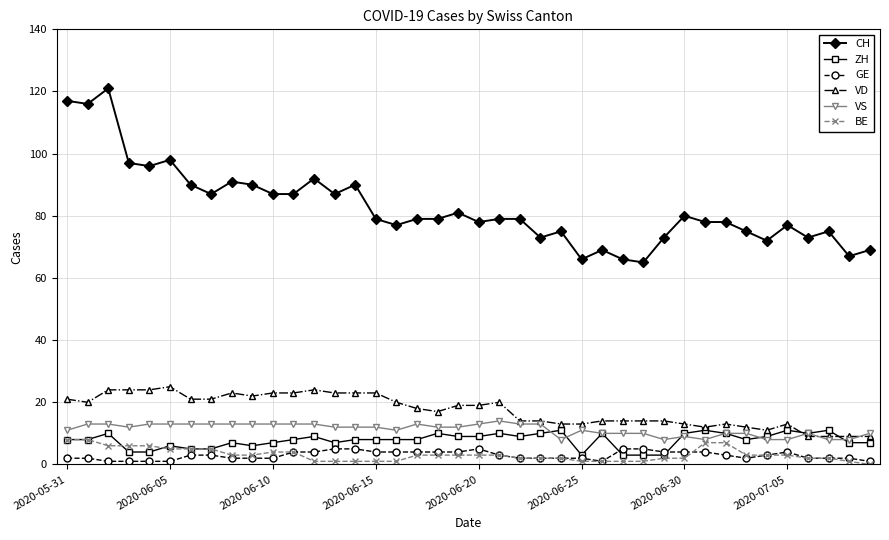

How many series are shown in this chart?

6